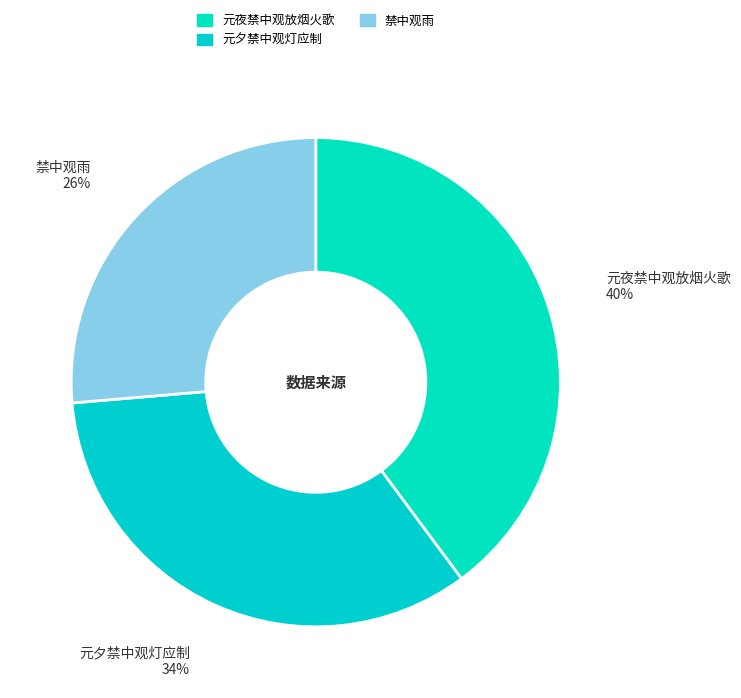

Is it true that 禁中观雨 is 26% of the pie?

True